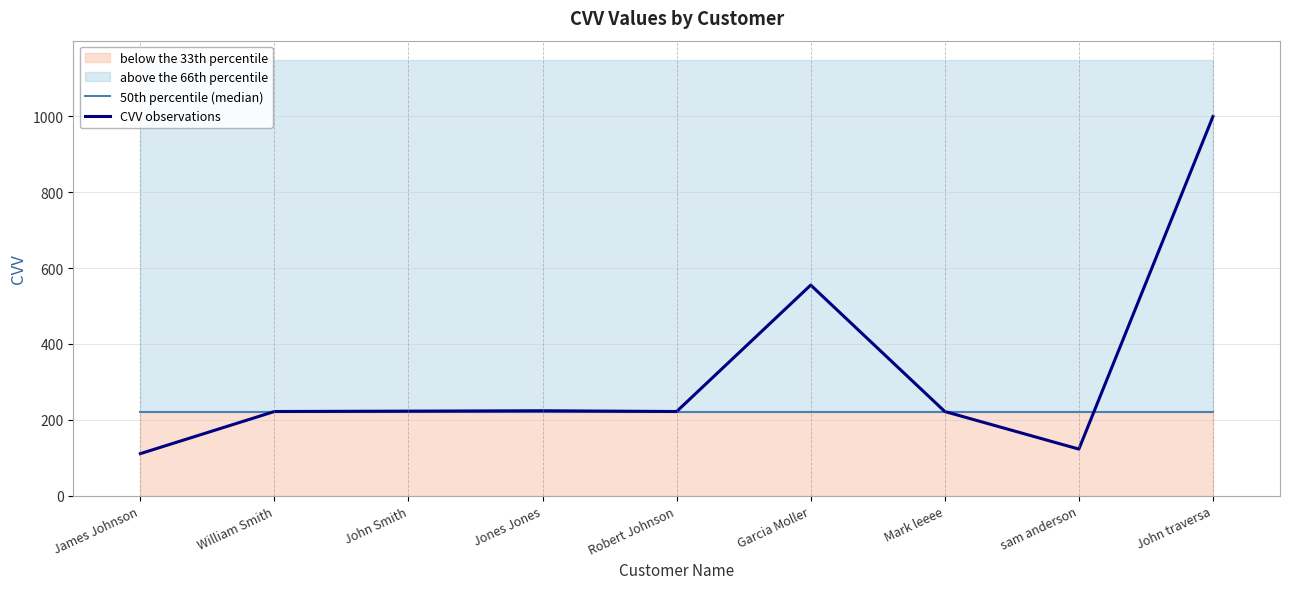

The CVV observations series shows 222 at Mark leeee. True or false?

True